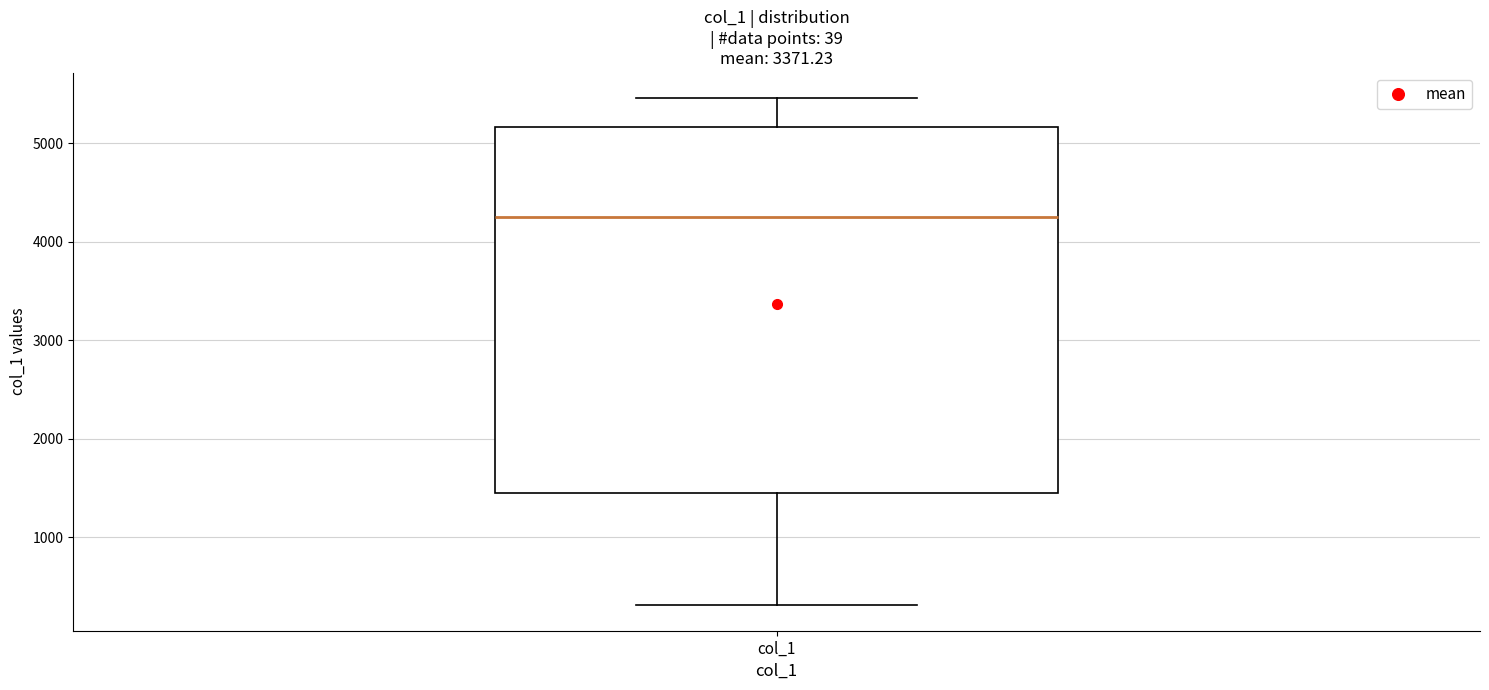

Transcribe this box plot: give where the median line is, the range the box spans, and where the two whiskers end, as read against the y-axis. The values are not printed on the chart, so give them approximately, as read against the axis.

median 4300, box 1500 to 5200, whiskers 300 to 5500